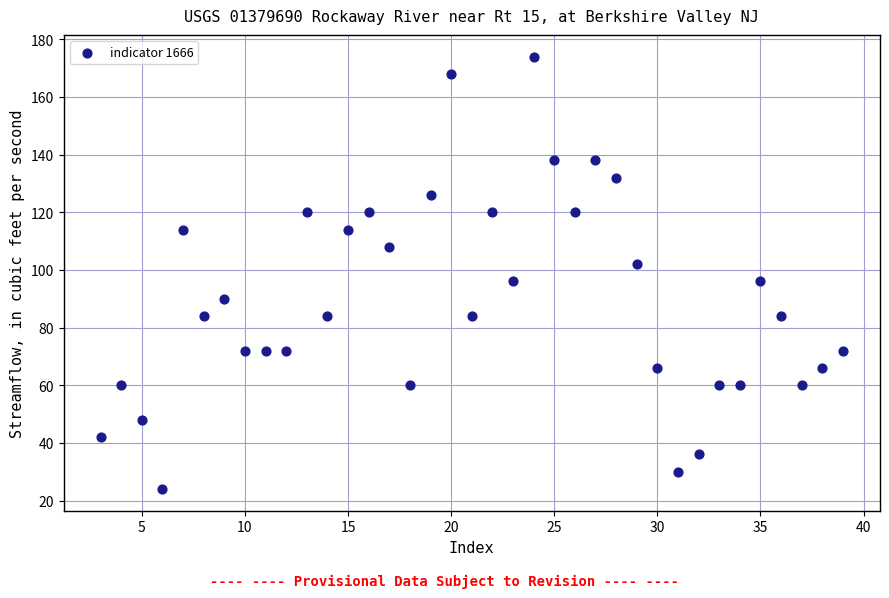

What is the range of X values (max minus min)?

36